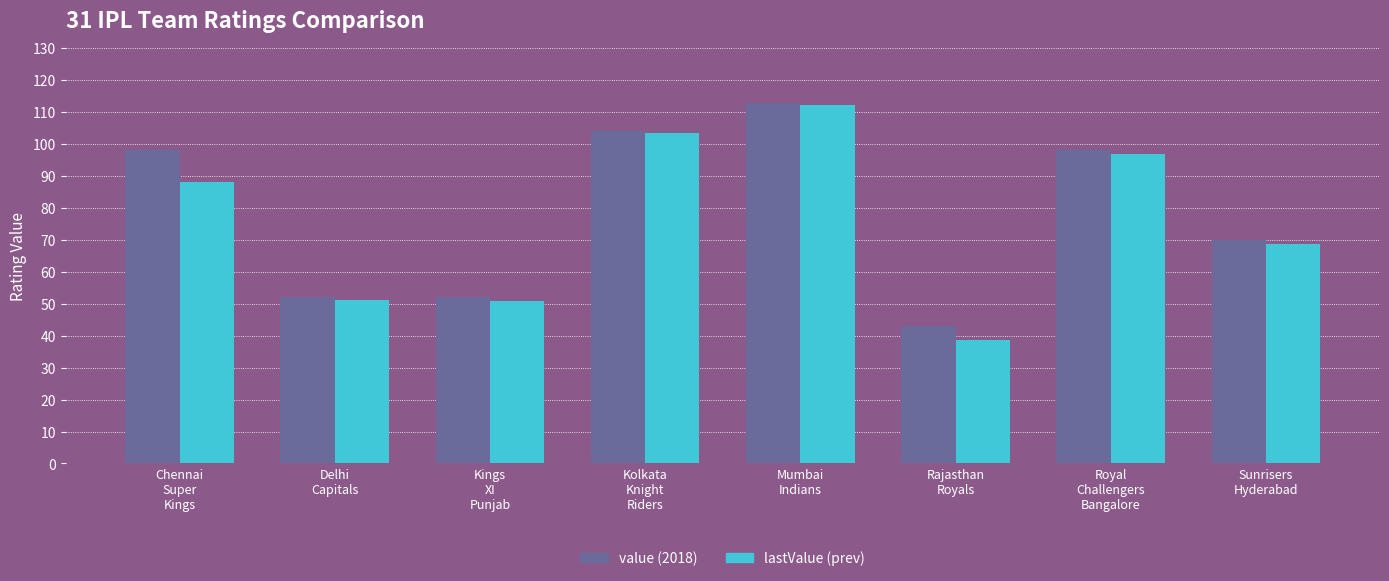

What is the smallest value displayed?

38.7